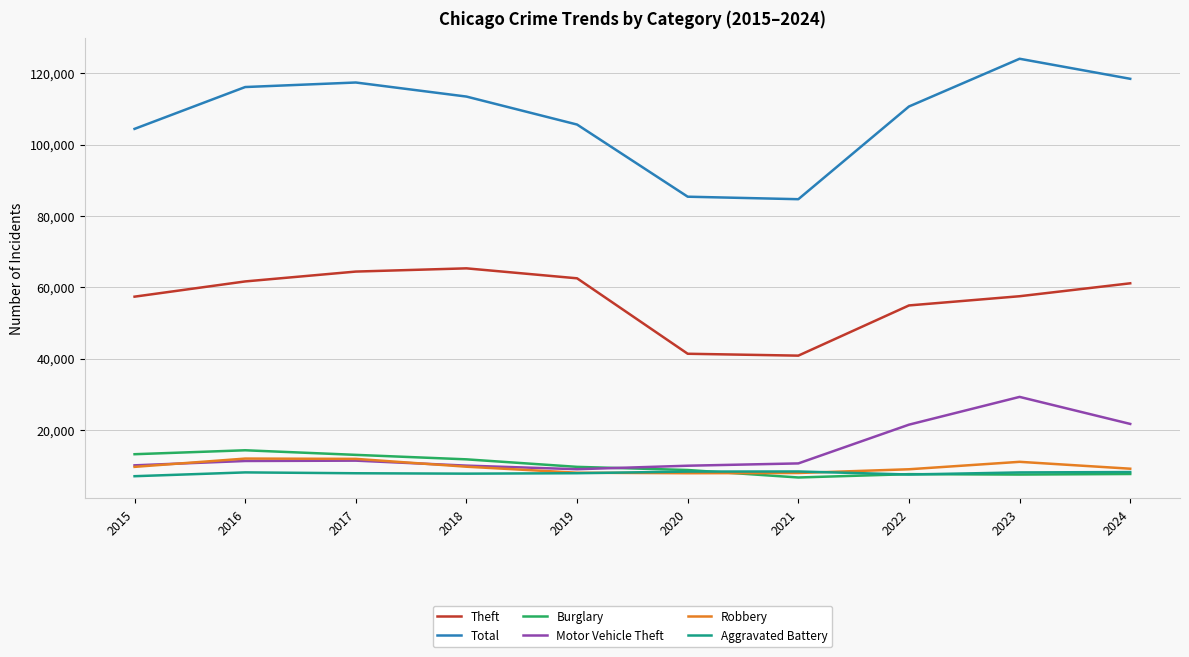

How many interior local valleys does the Theft series have?

1